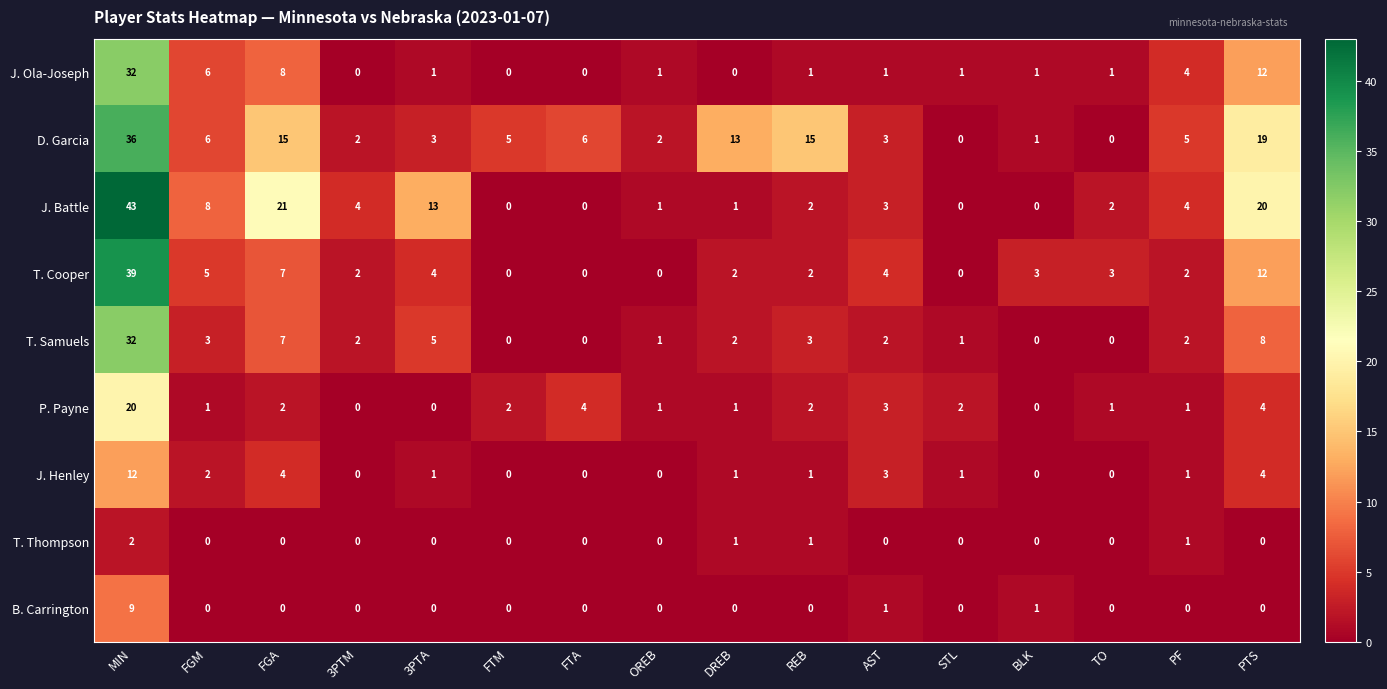

Count the number of categories in the chart.

16